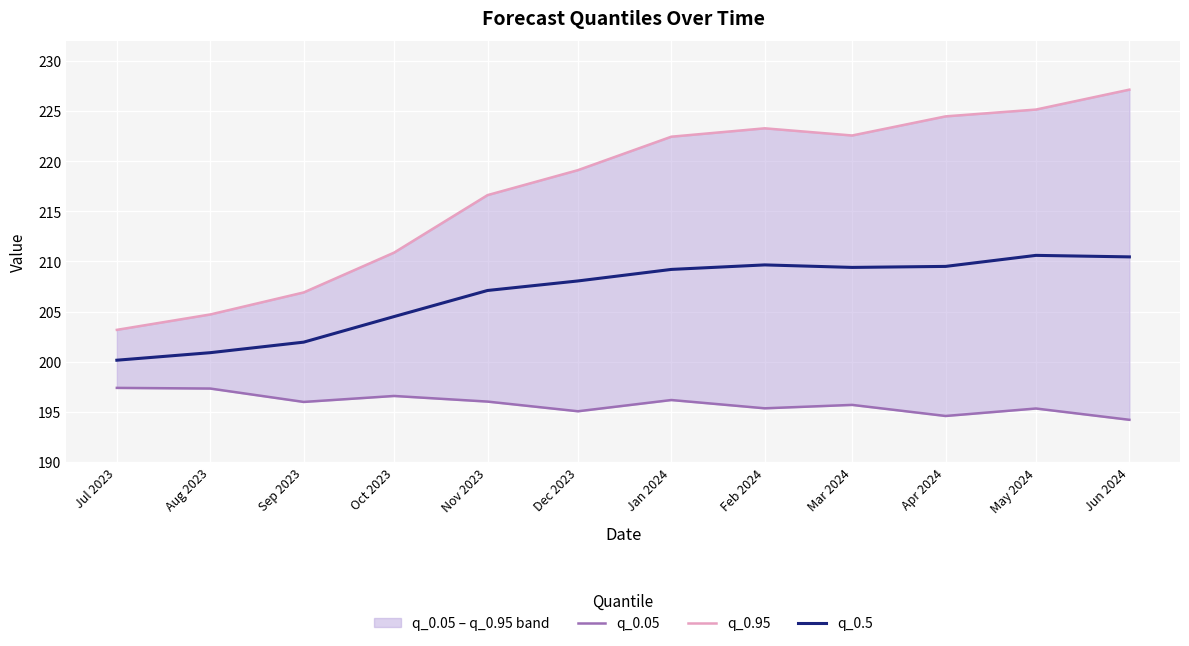

What is the difference between the second highest and second lowest values in the q_0.5 series?

9.5